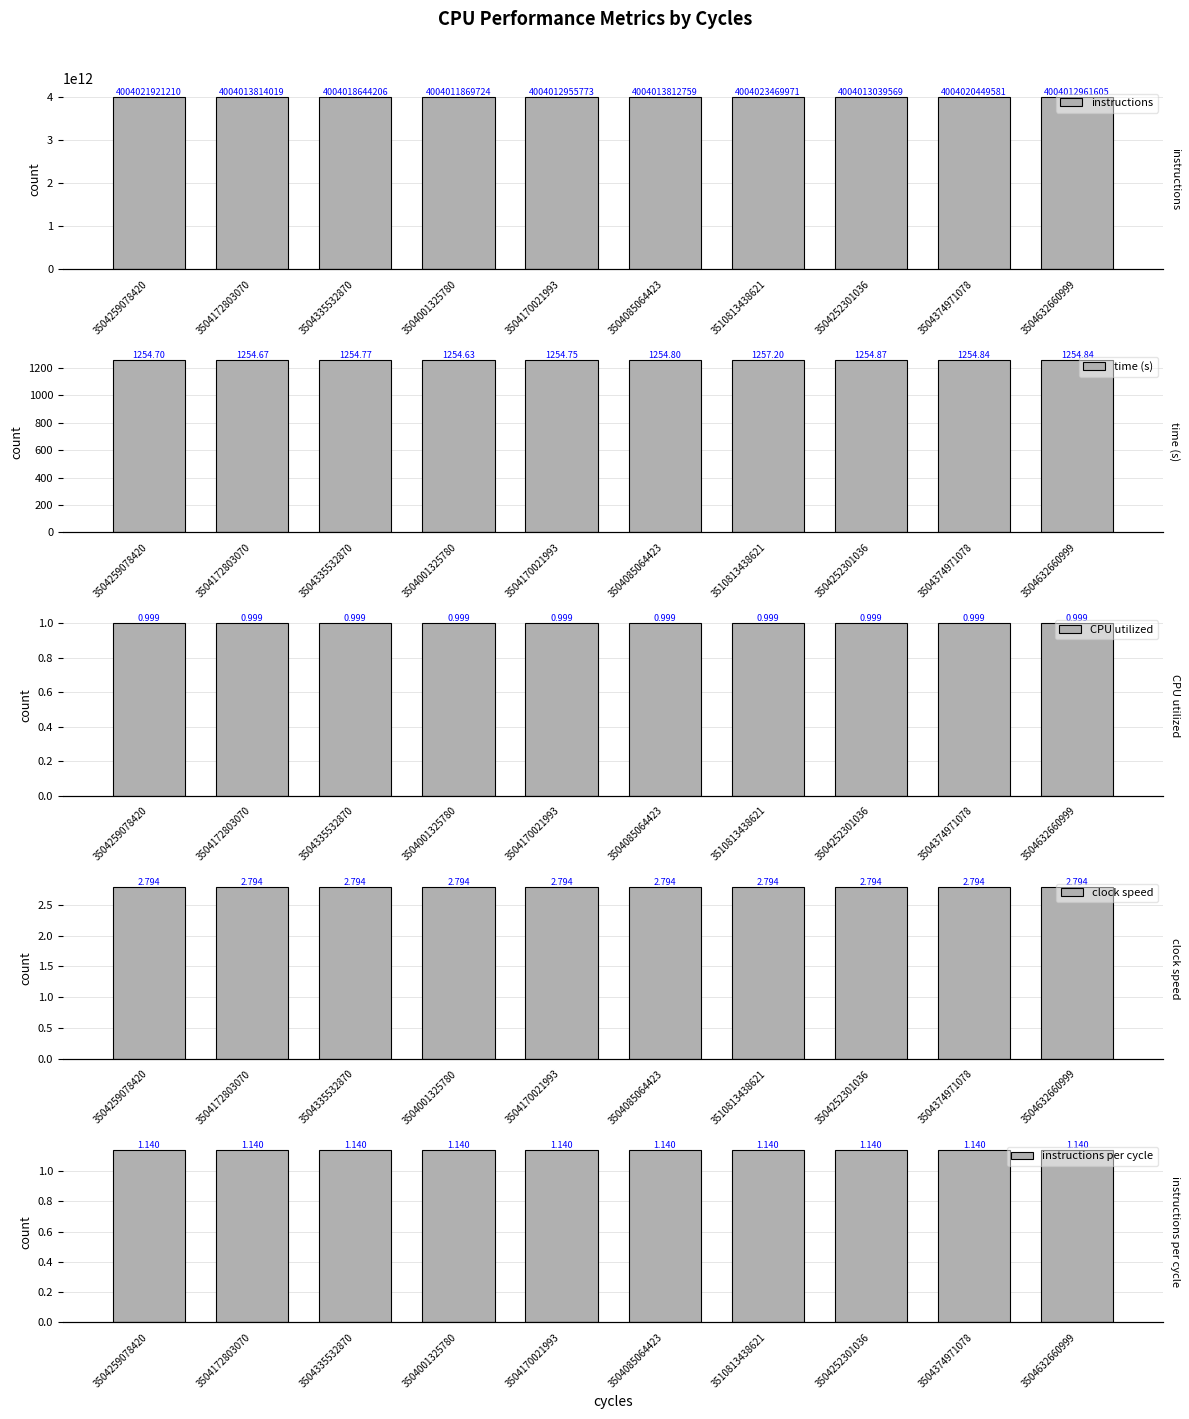

What is the value of the instructions per cycle bar at the 3rd from the left?

1.1